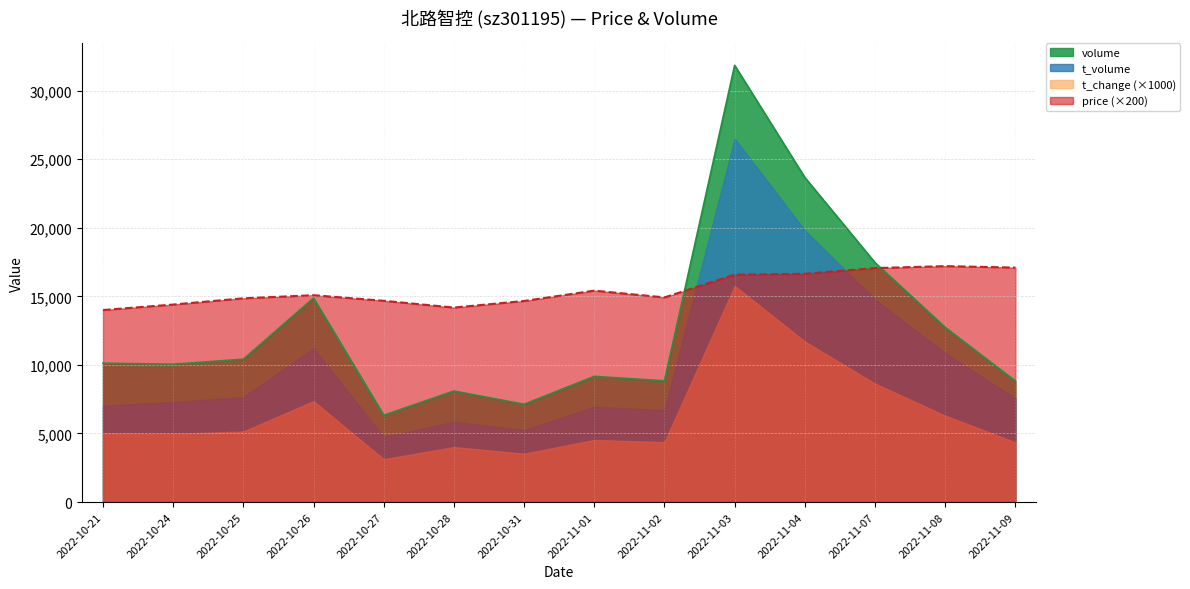

How many series are shown in this chart?

4